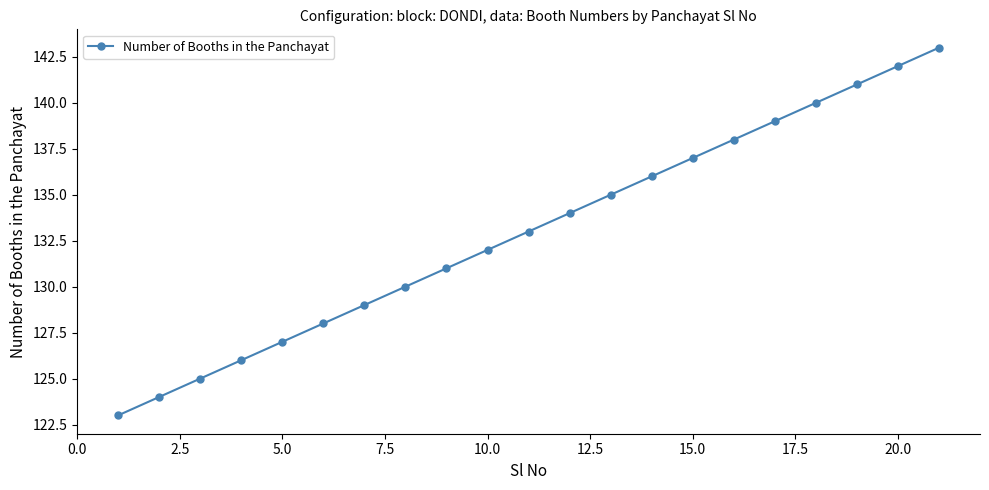

What is the average value?

133